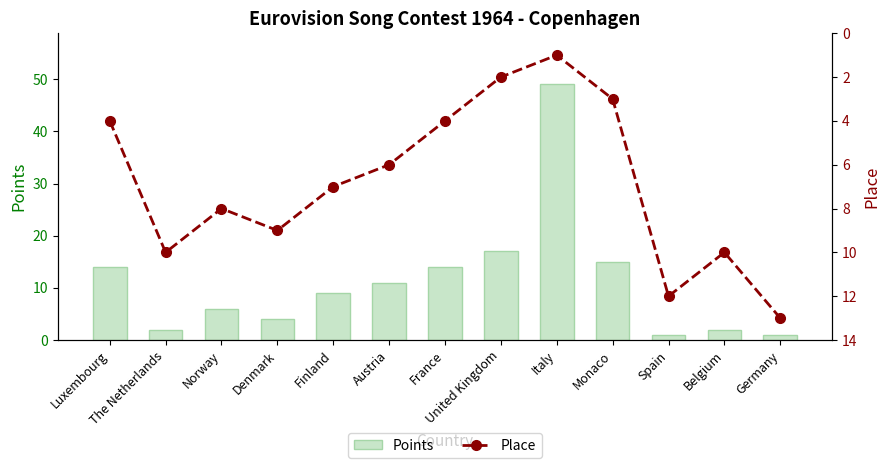

Reading right to left, list all the values displayed in this chart.

Points: Germany=1	Belgium=2	Spain=1	Monaco=15	Italy=49	United Kingdom=17	France=14	Austria=11	Finland=9	Denmark=4	Norway=6	The Netherlands=2	Luxembourg=14
Place: Germany=13	Belgium=10	Spain=12	Monaco=3	Italy=1	United Kingdom=2	France=4	Austria=6	Finland=7	Denmark=9	Norway=8	The Netherlands=10	Luxembourg=4